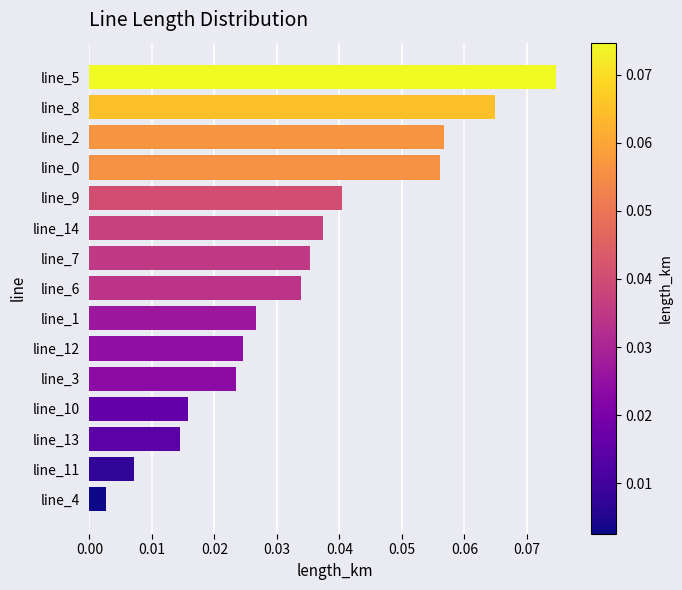

At which category does the chart reach its minimum across all series?

line_4